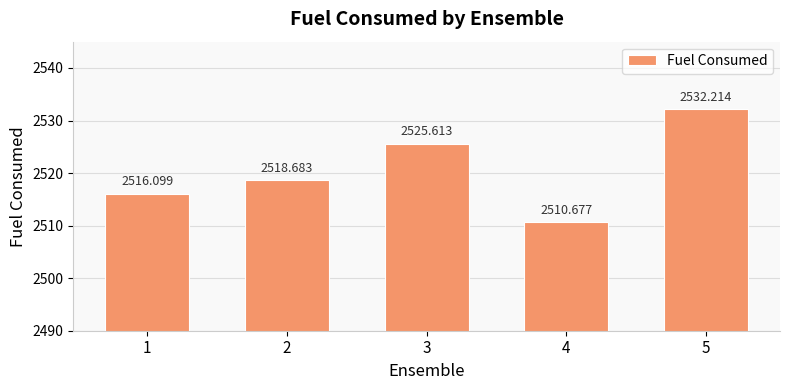

Are the bars horizontal?

No